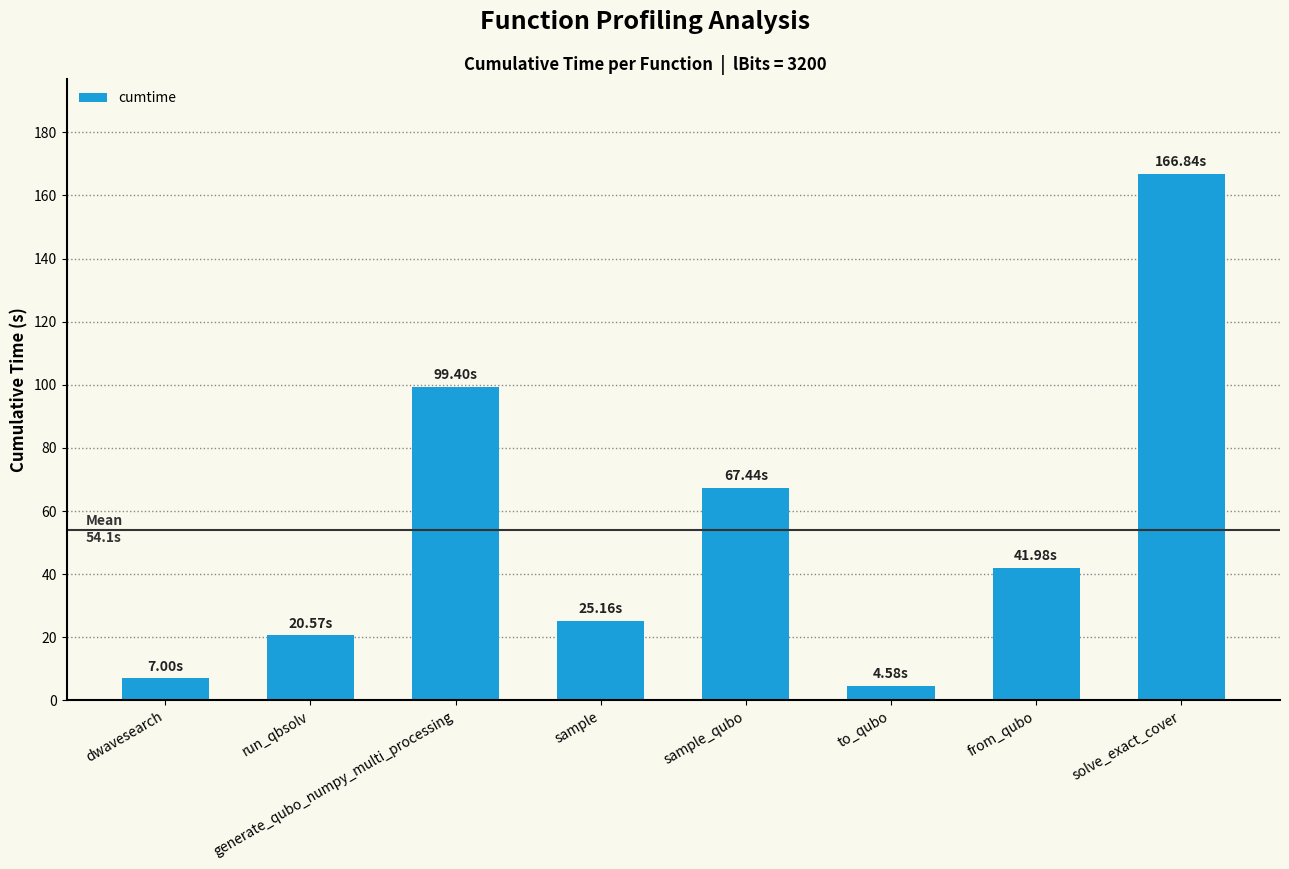

How many bars are there in total?

8